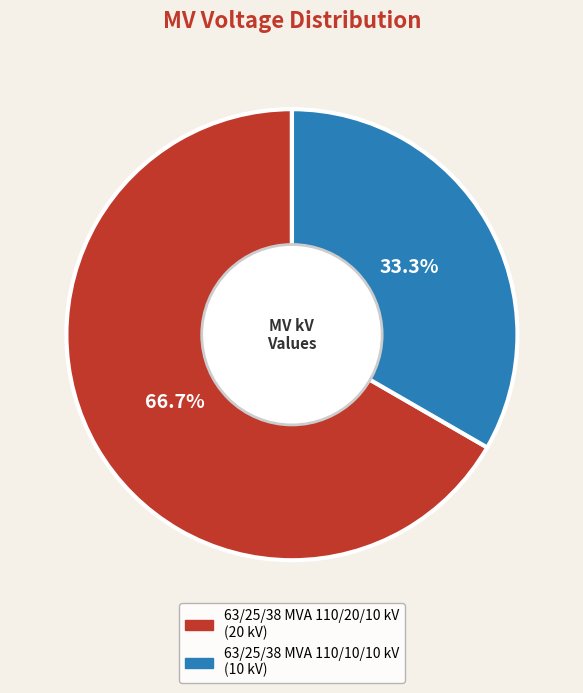

To the nearest percent, what is the average slice percentage?

50%